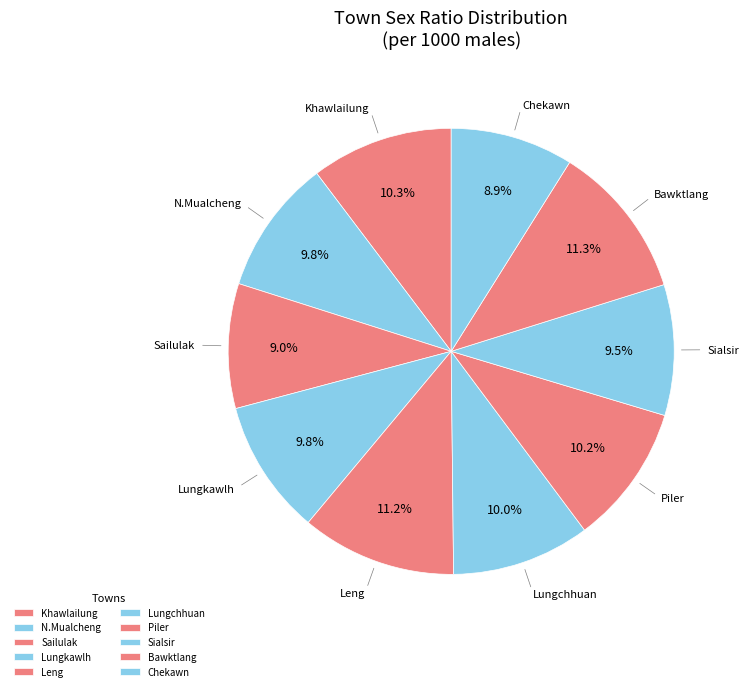

How much of the chart is everything except Piler?

89.8%